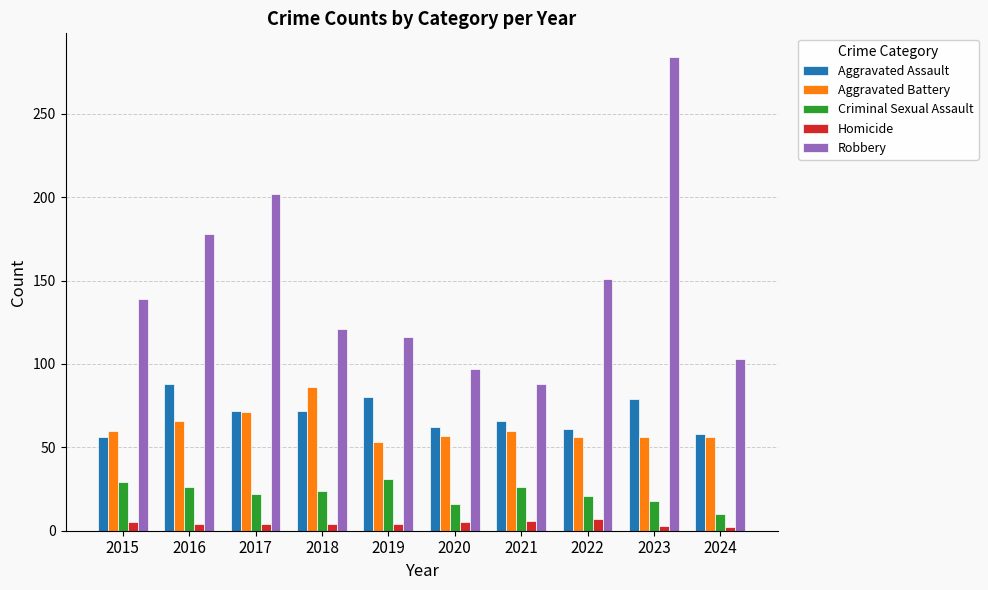

At how many categories does at least one series exceed 227?

1